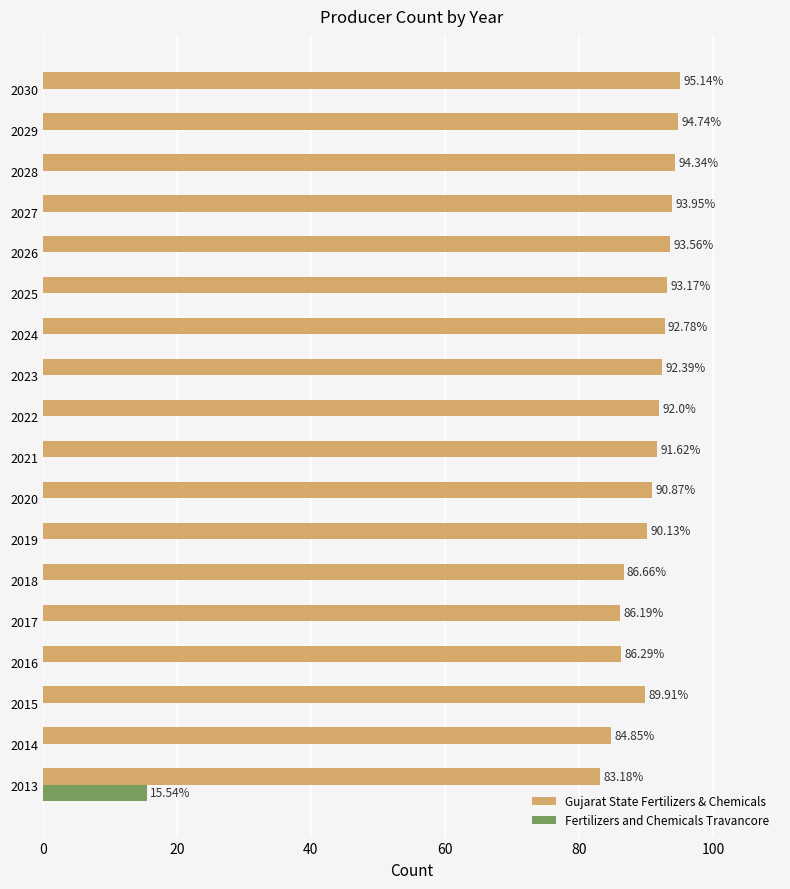

What is the total value across all series at 2027?

94.0